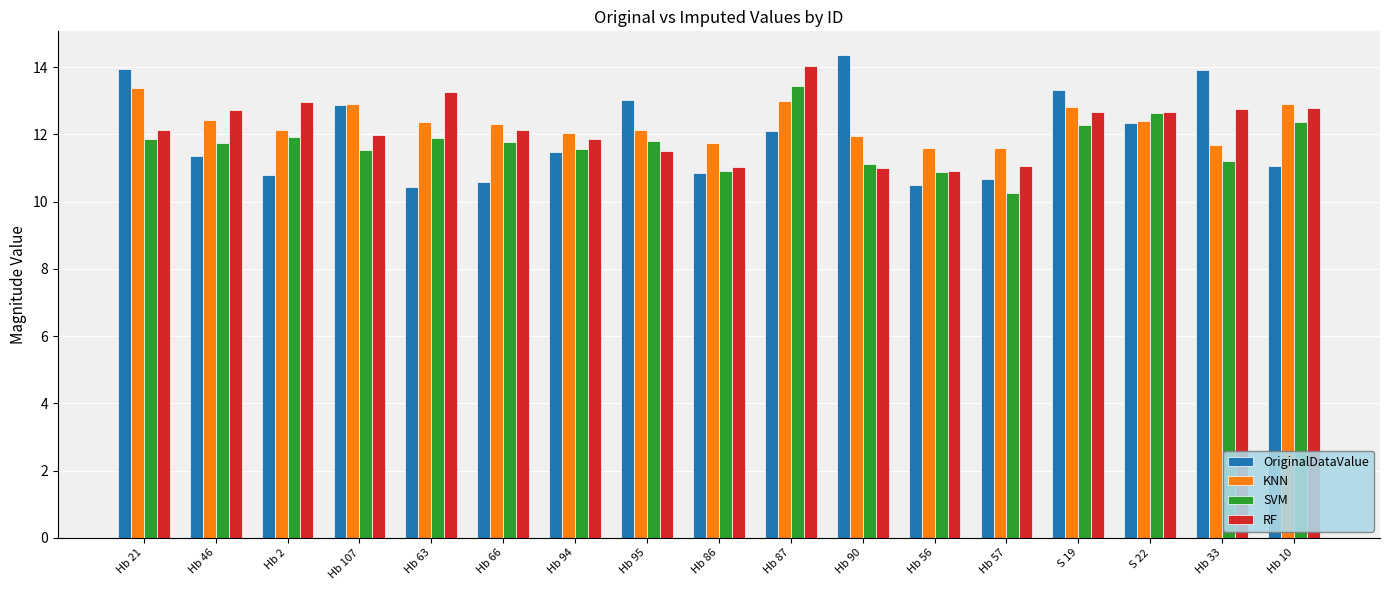

What is the label of the 14th bar from the right?

Hb 107